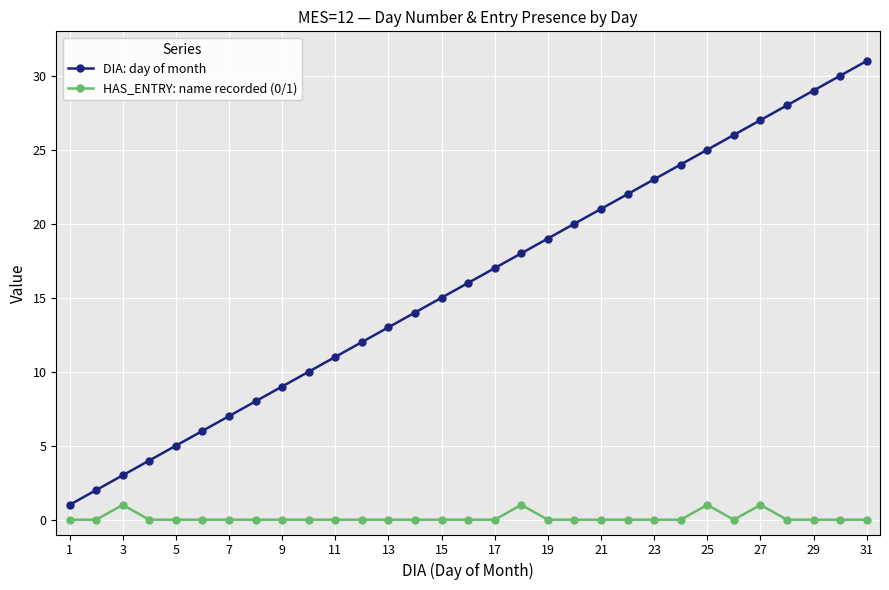

Which series has the largest total across all categories?

DIA: day of month